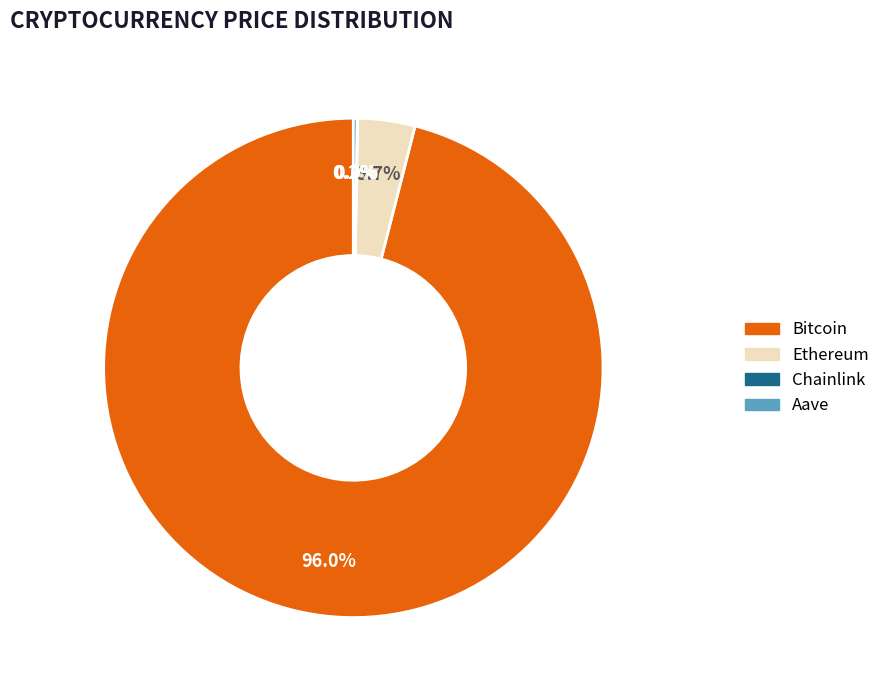

Which slice is the largest?

Bitcoin